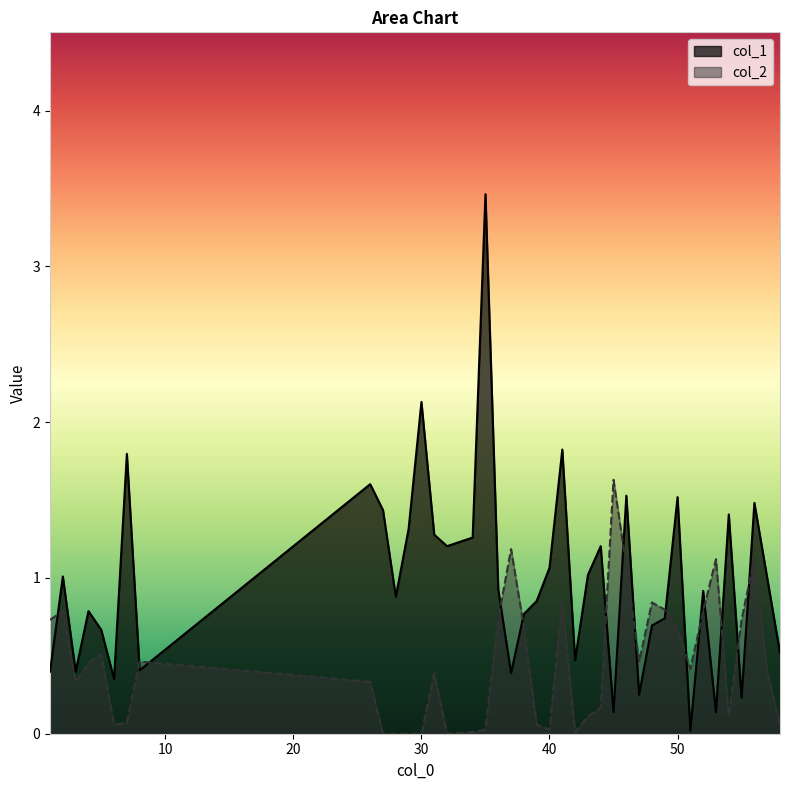

True or false: col_1 and col_2 cross at least once.

True